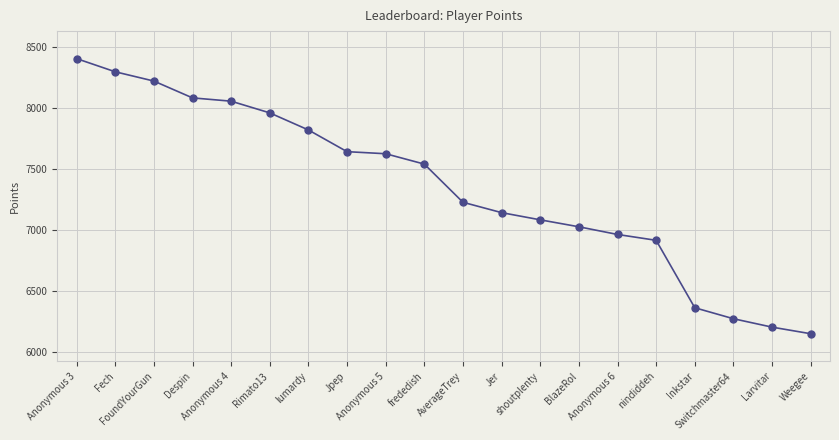

True or false: the data has more than 2 interior local peaks.

False